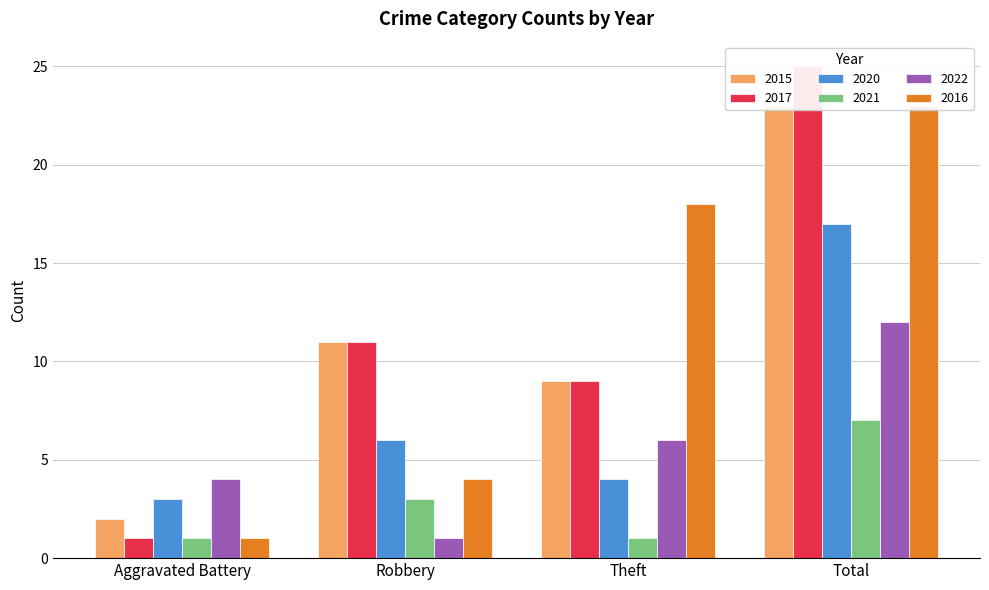

What is the minimum value shown in the chart?

1